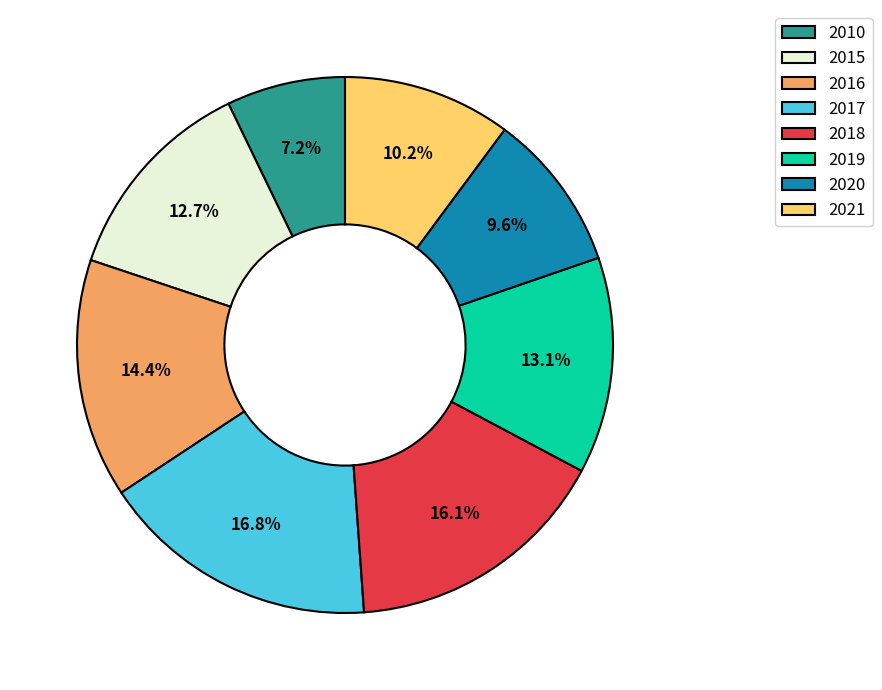

Approximately how many times larger is the value at 2015 compared to 2020?

1.3